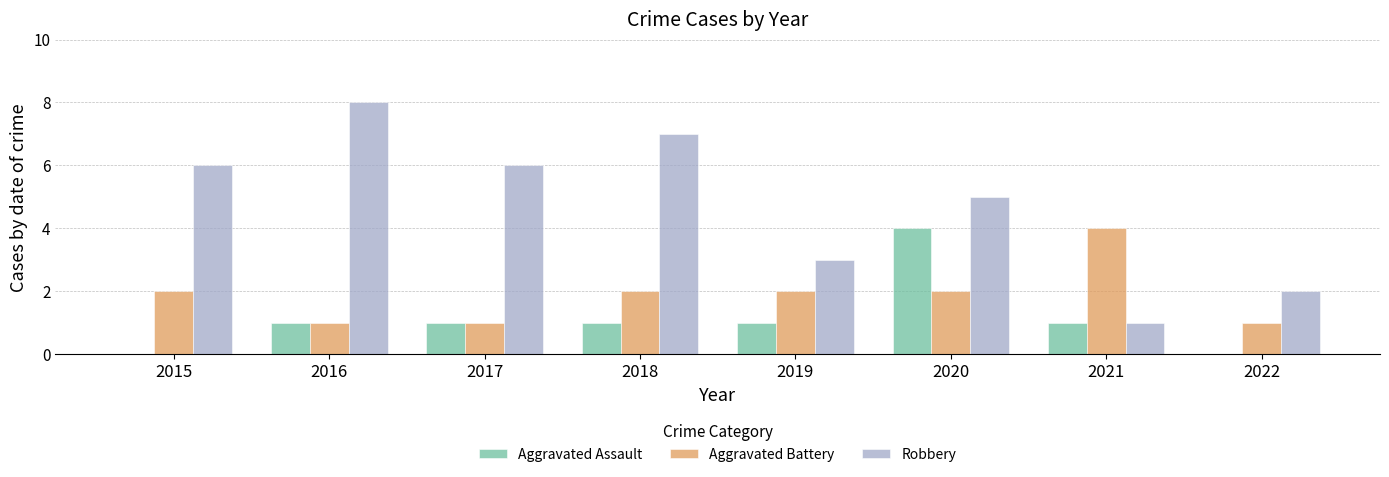

How many series are shown in this chart?

3